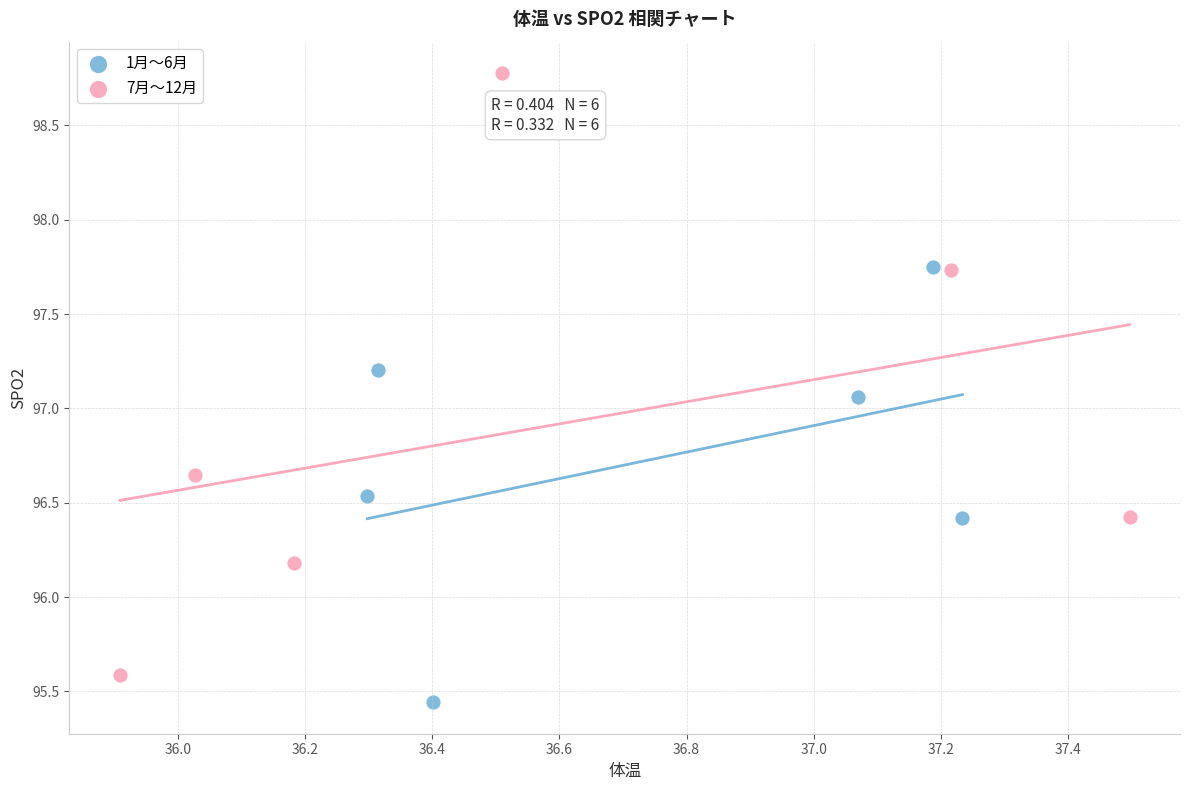

What are all the series names shown in the legend?

1月～6月, 7月～12月